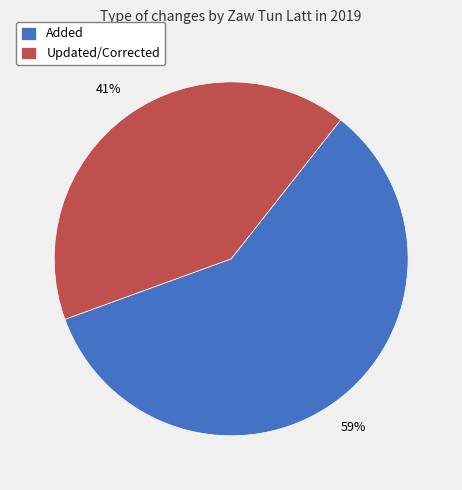

Combined, do Added and Updated/Corrected account for over 50%?

Yes